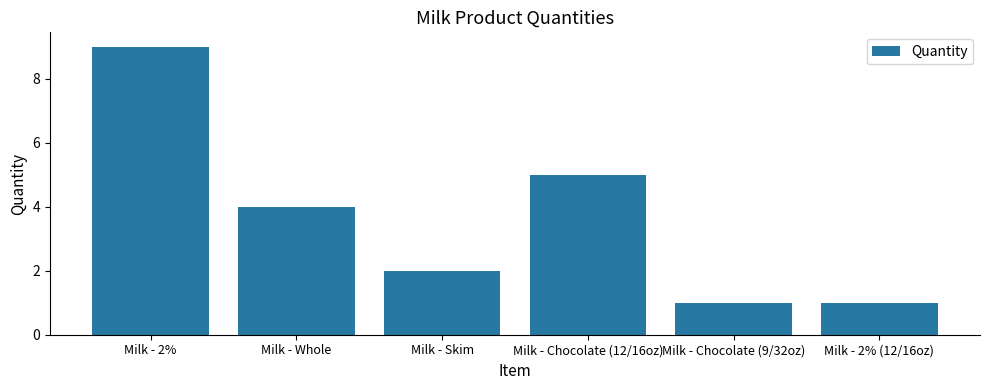

The value at Milk - Chocolate (12/16oz) is 5. True or false?

True